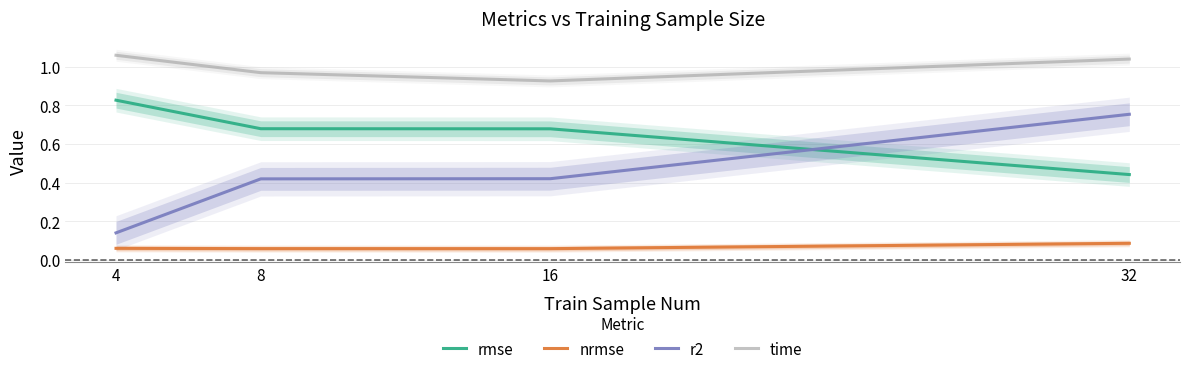

Reading left to right, transcribe all the data shown in this chart.

rmse: 4=0.8	8=0.7	16=0.7	32=0.4
nrmse: 4=0.1	8=0.1	16=0.1	32=0.1
r2: 4=0.1	8=0.4	16=0.4	32=0.8
time: 4=1.1	8=1.0	16=0.9	32=1.0